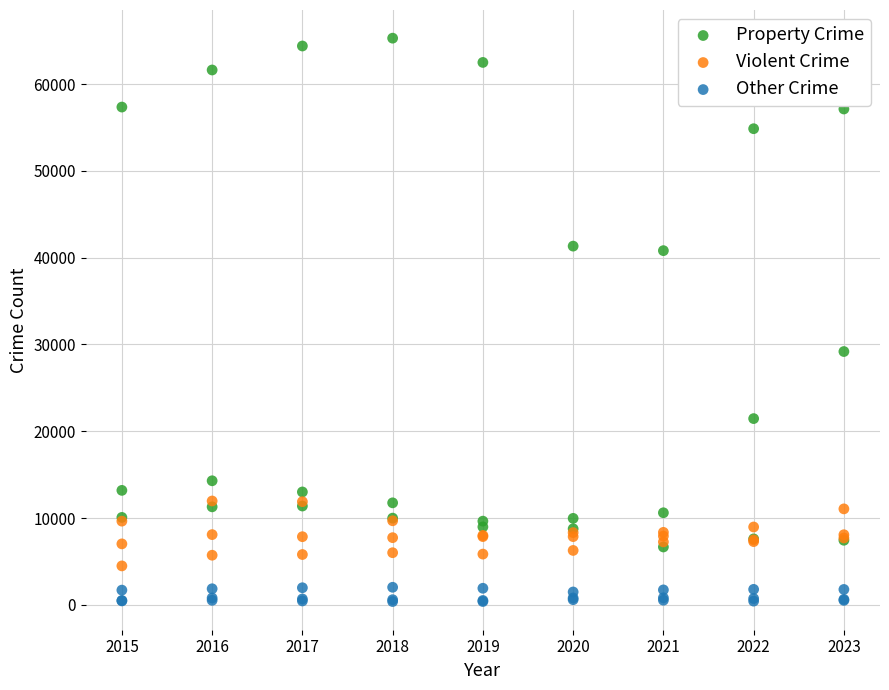

What are all the series names shown in the legend?

Property Crime, Violent Crime, Other Crime